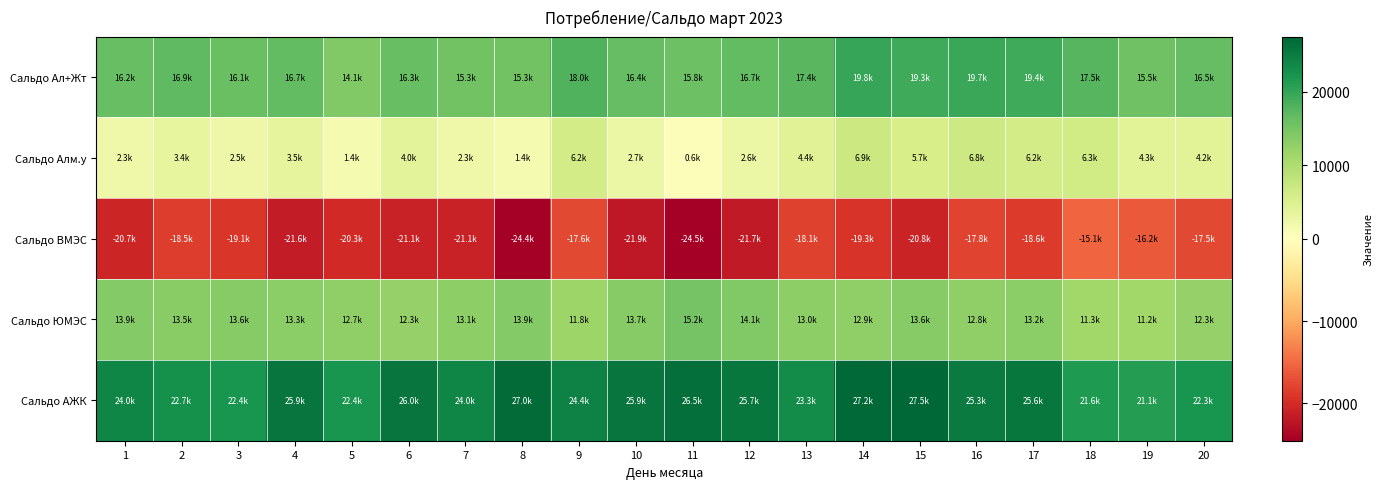

What is the difference between the highest and lowest values at 2?

41133.8